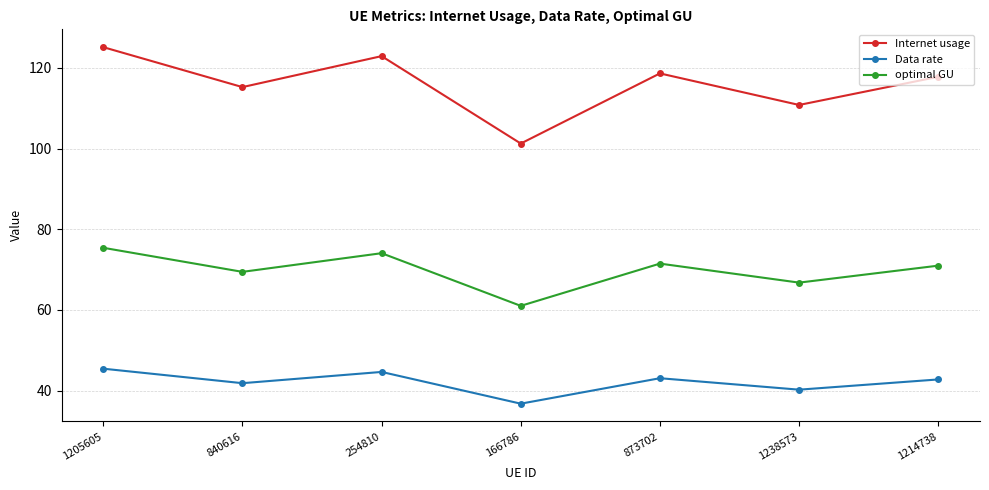

How many lines are shown in the chart?

3